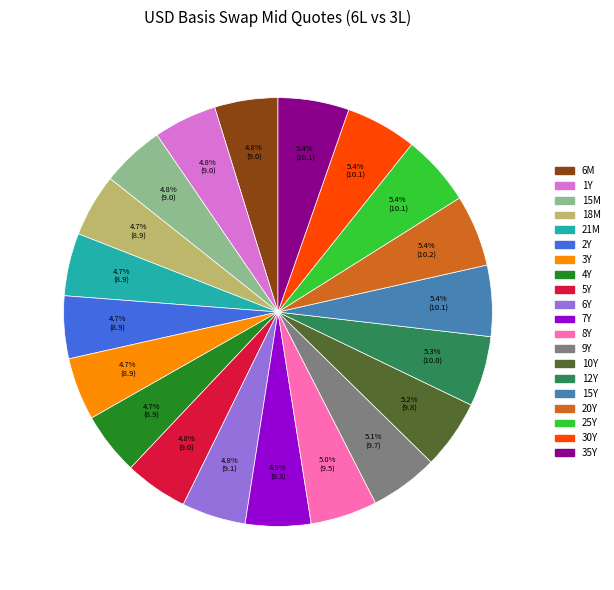

Which has a higher value, 4Y or 25Y?

25Y